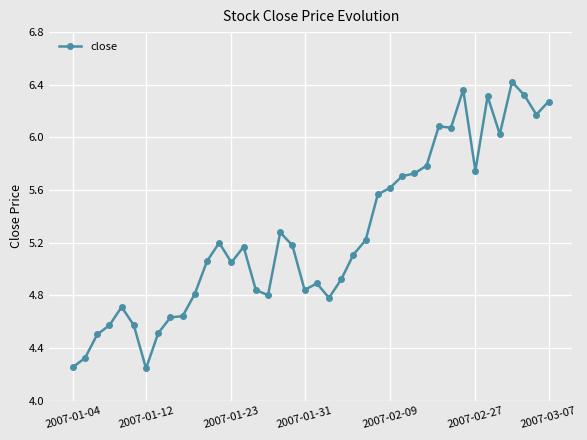

True or false: the data has more than 1 interior local peaks.

True